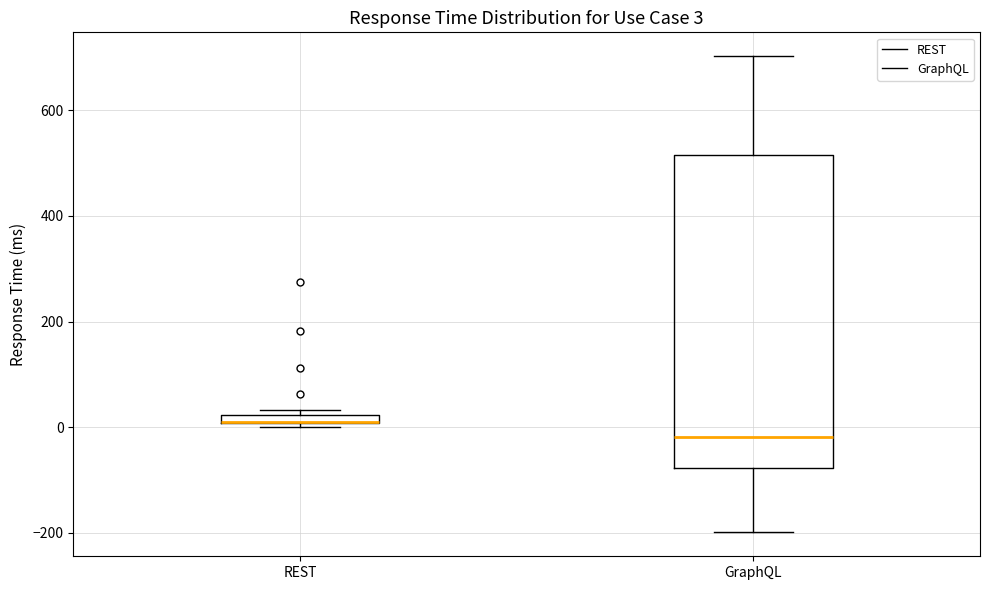

Which box is the tallest, from its lower edge to its upper edge?

GraphQL